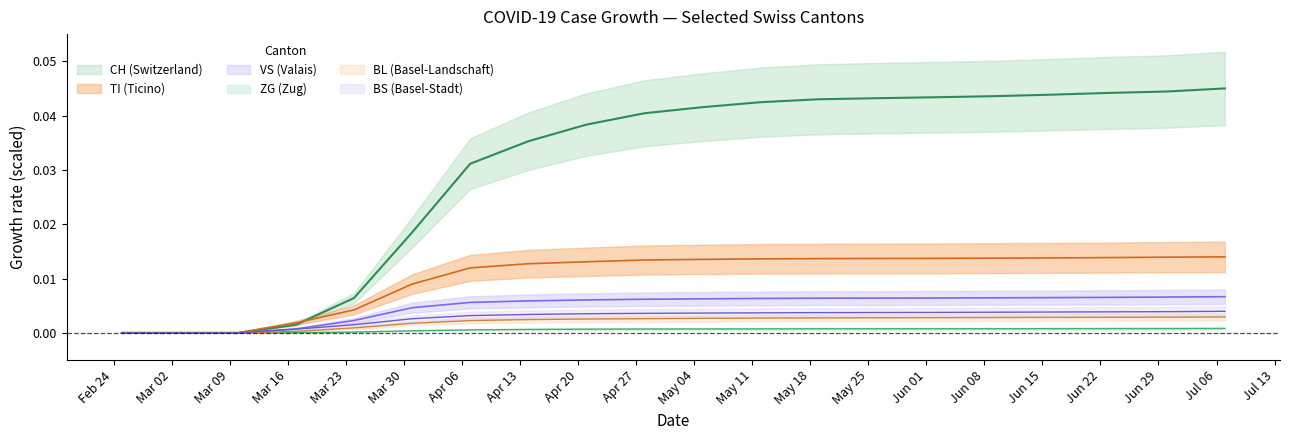

The value of TI at 2020-02-25 is -0.0. True or false?

False